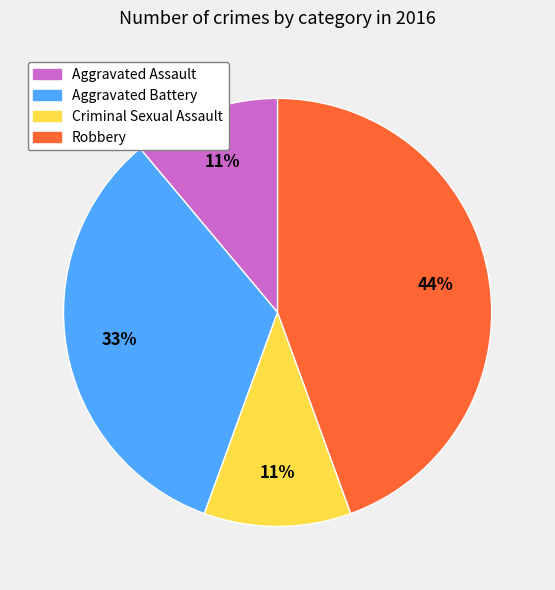

To the nearest percent, what percentage of the pie is Criminal Sexual Assault?

11%